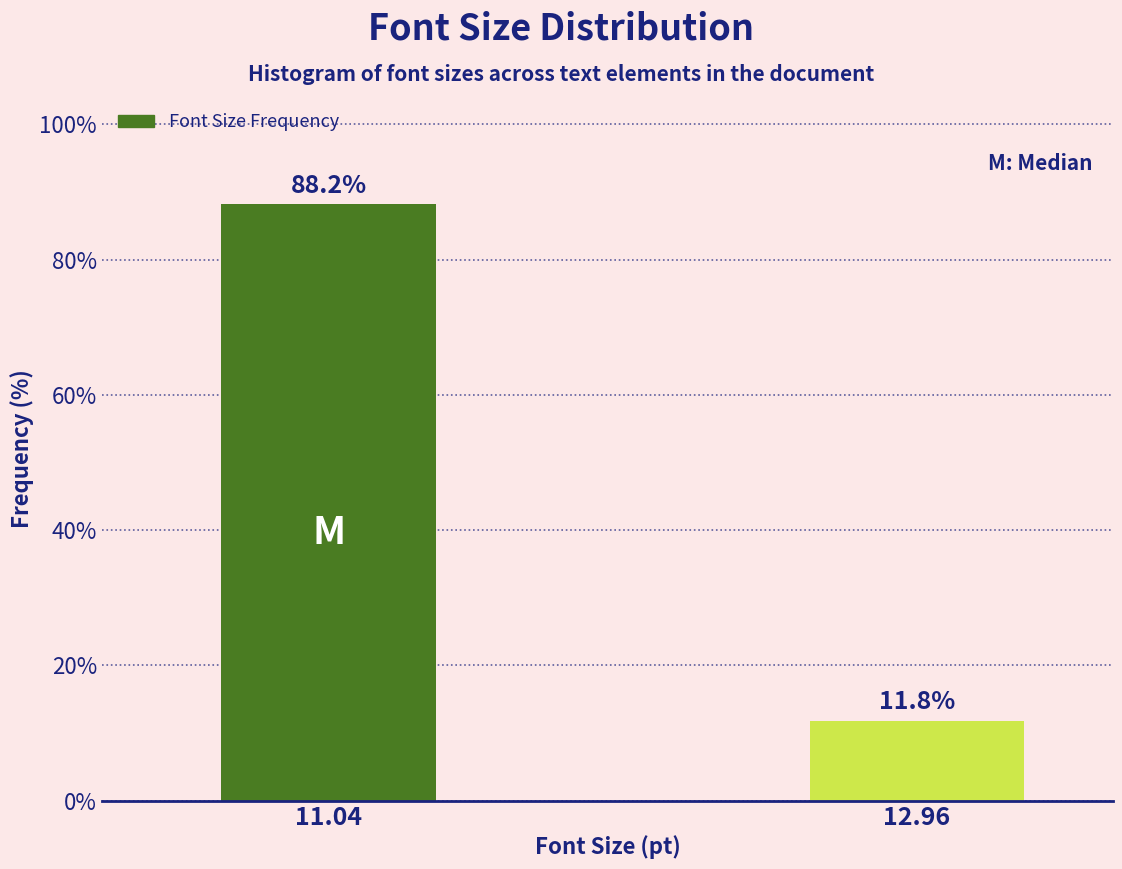

Reading right to left, extract all data points from this chart.

11.8	88.2